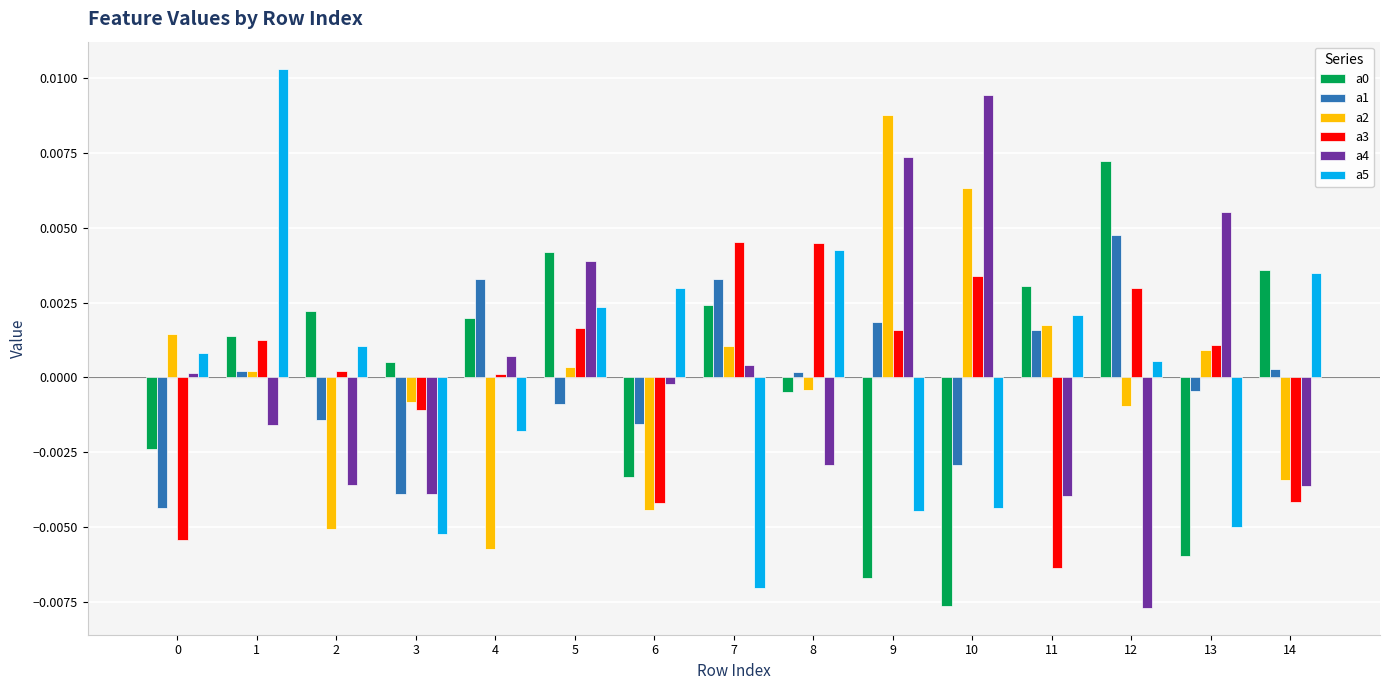

How many groups of bars are there?

15